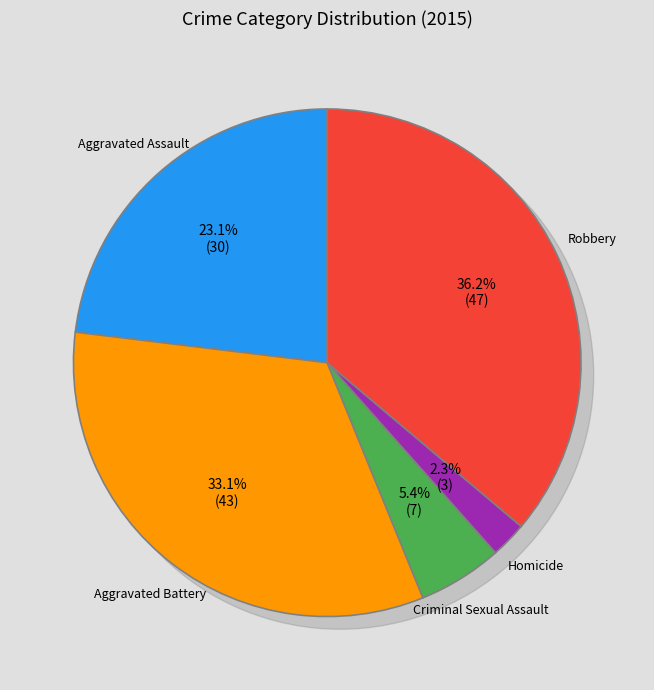

How many slices are in this pie chart?

5